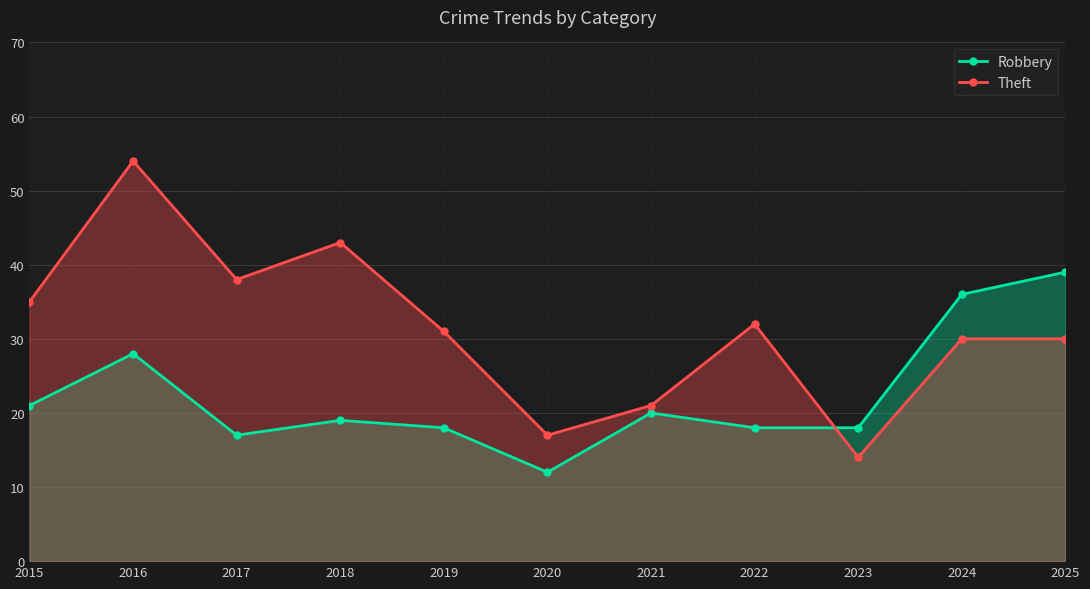

What is the difference between the maximum and minimum values in the Theft series?

40